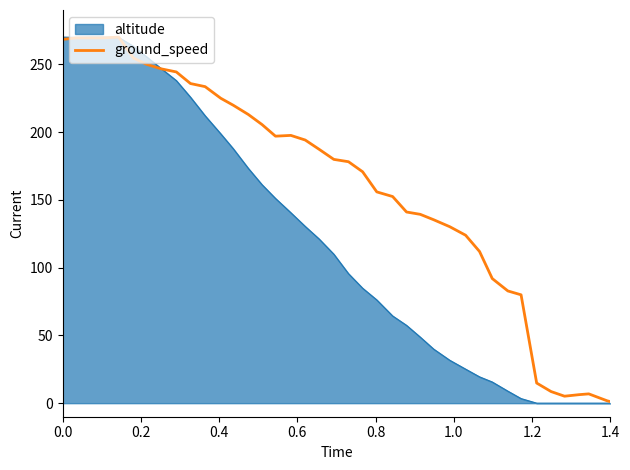

Which series has the largest total across all categories?

ground_speed